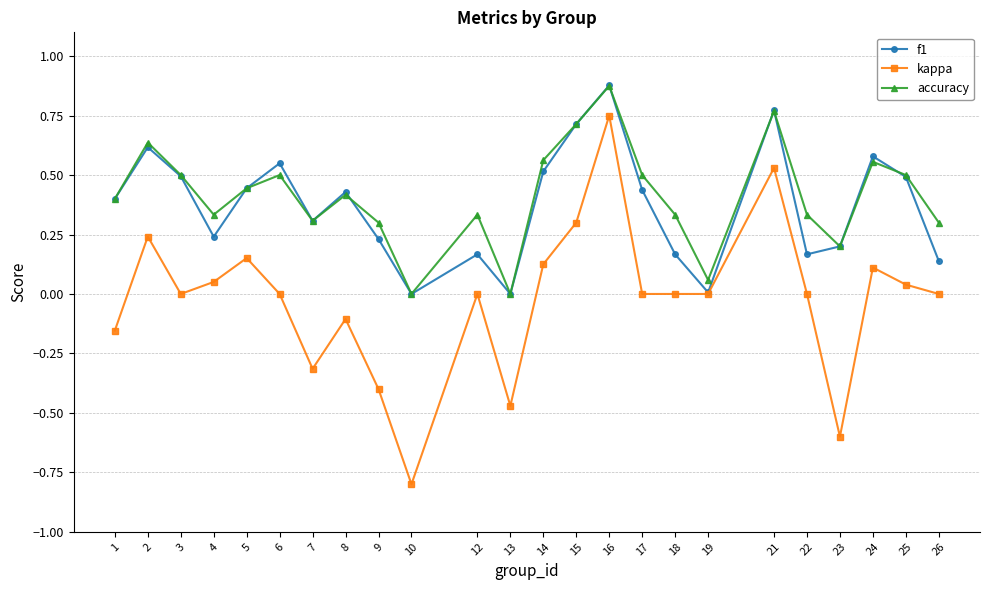

True or false: accuracy and kappa cross at least once.

False